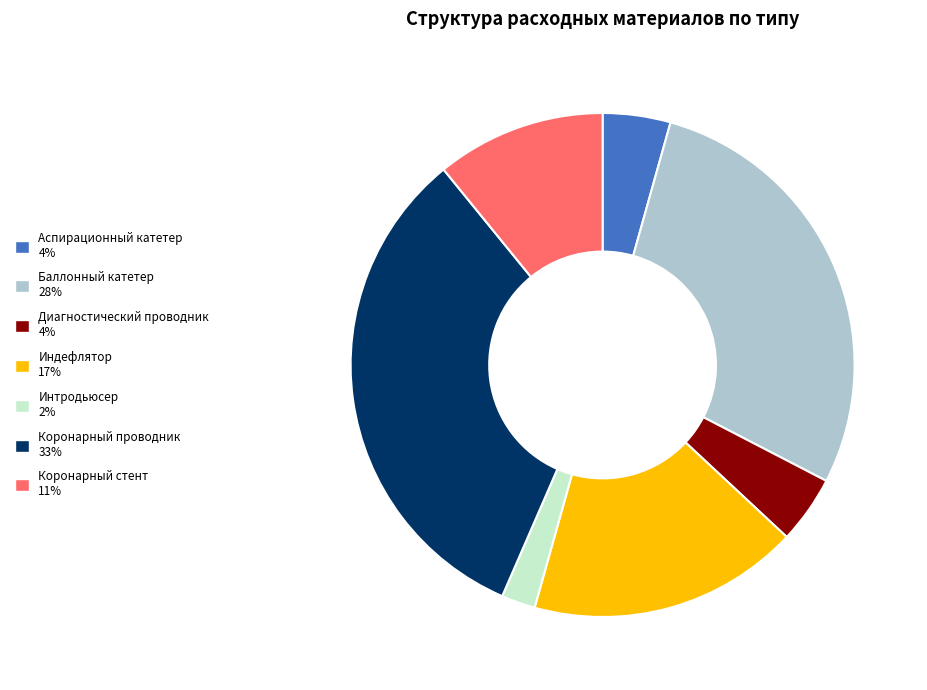

Between Интродьюсер and Аспирационный катетер, which is larger?

Аспирационный катетер